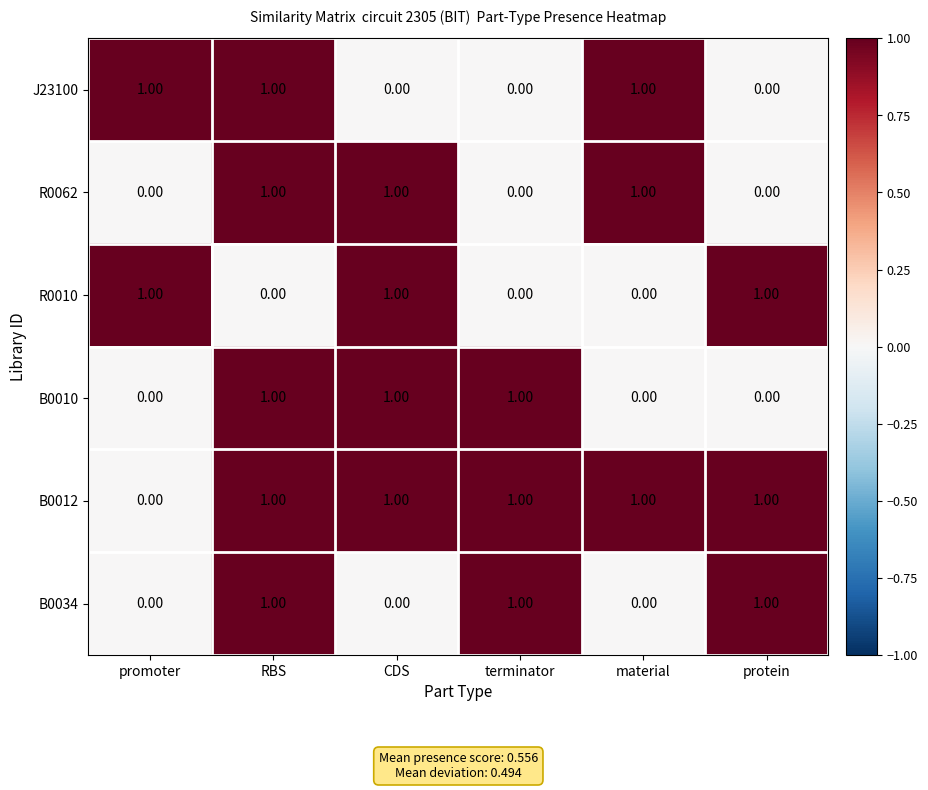

At how many categories does at least one series exceed 0?

6